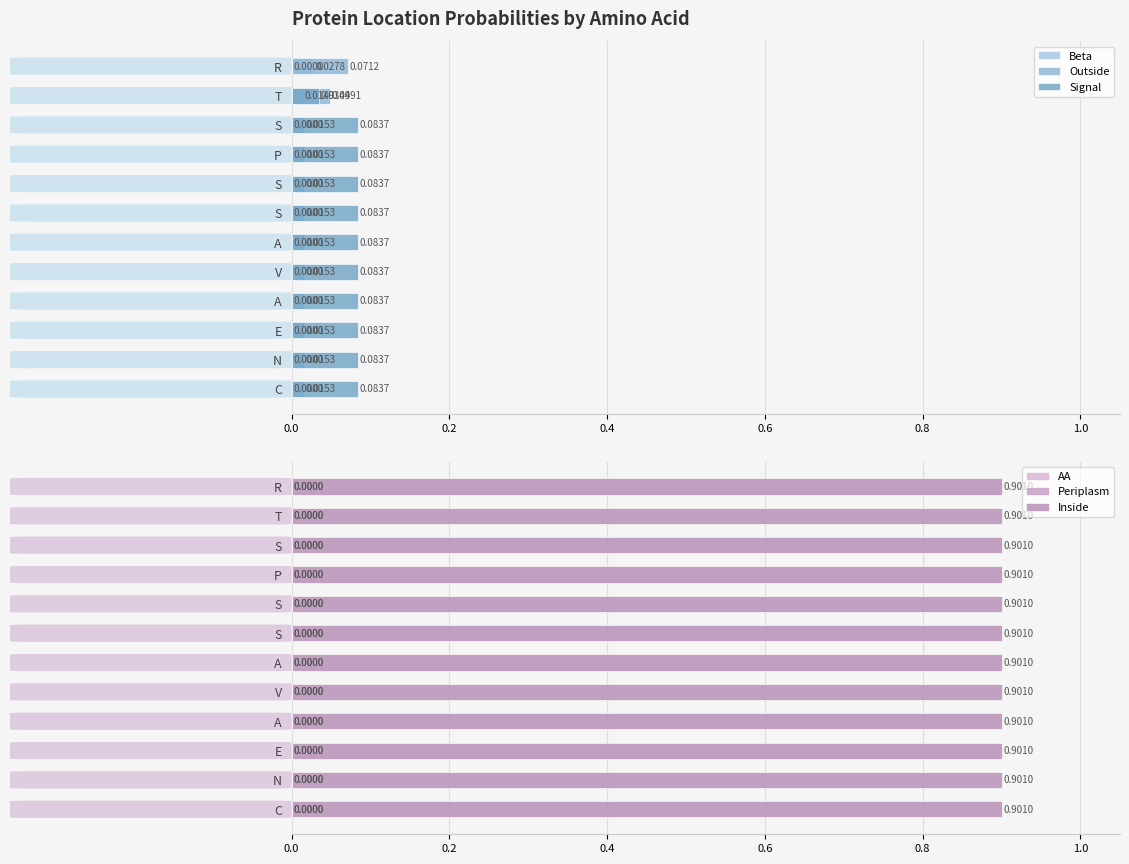

At how many categories does at least one series exceed 0?

12